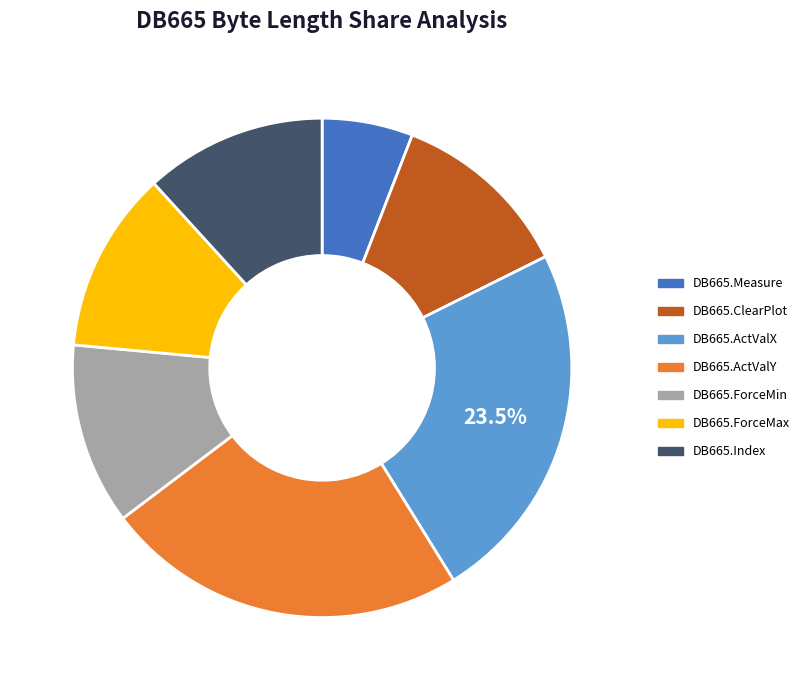

Which has a higher value, DB665.Measure or DB665.ActValY?

DB665.ActValY